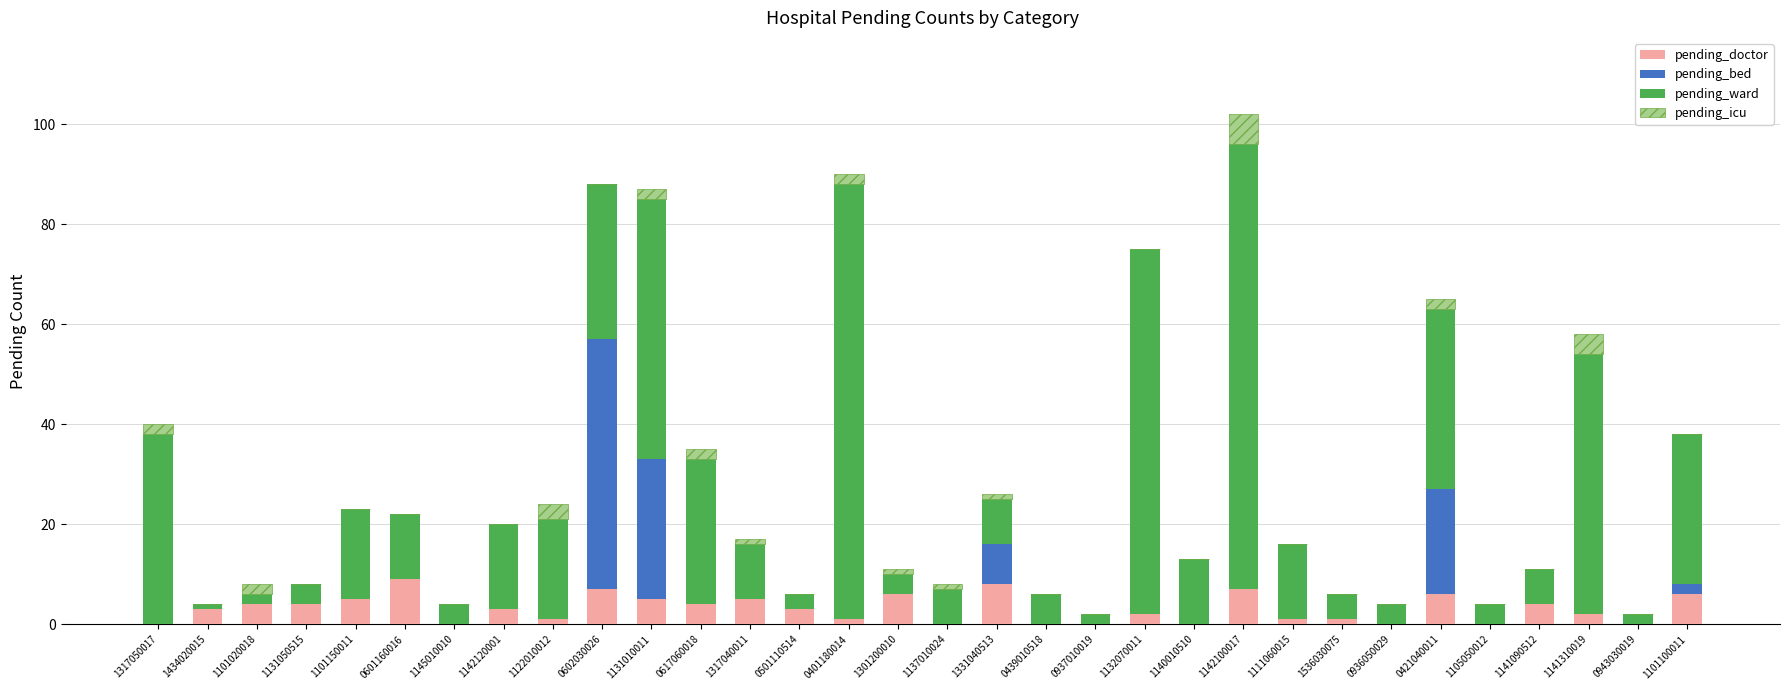

How many pending_doctor values are between 0 and 5?

25